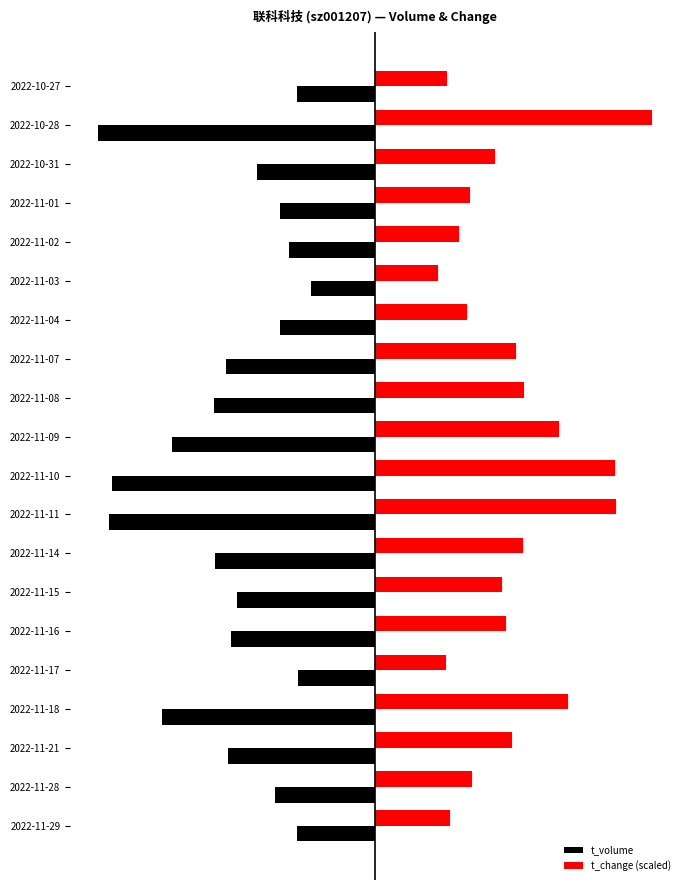

List the series in order of their overall mean, lowest first.

t_volume, t_change (scaled)